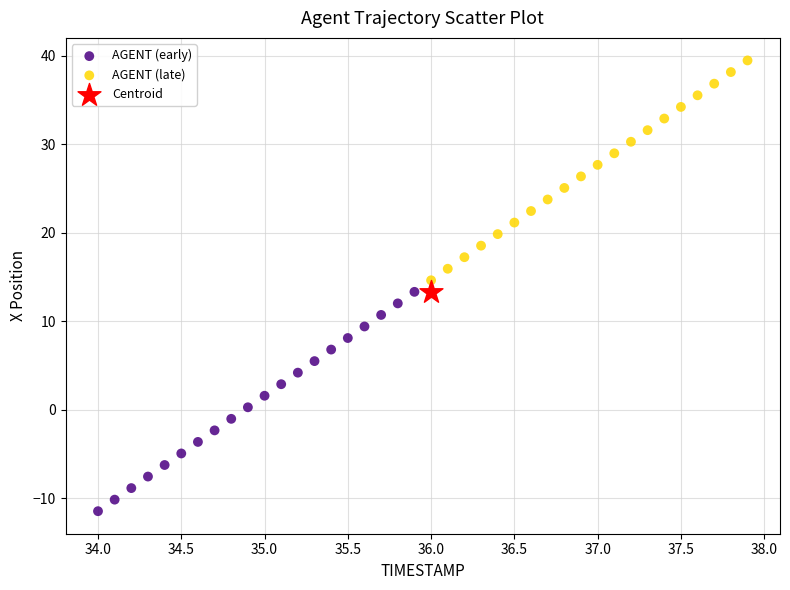

Which series reaches the minimum Y coordinate?

AGENT (early)